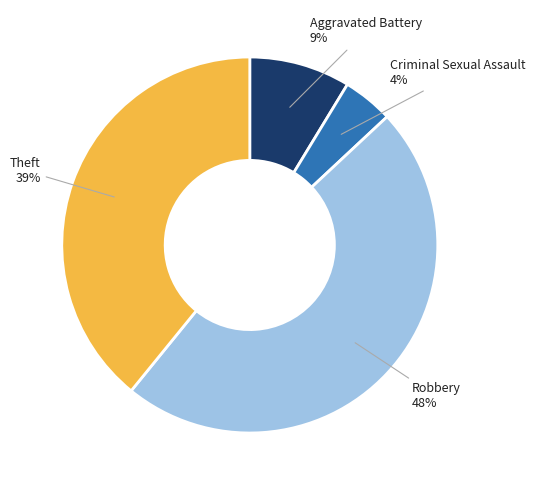

What is the largest slice in the pie chart?

Robbery